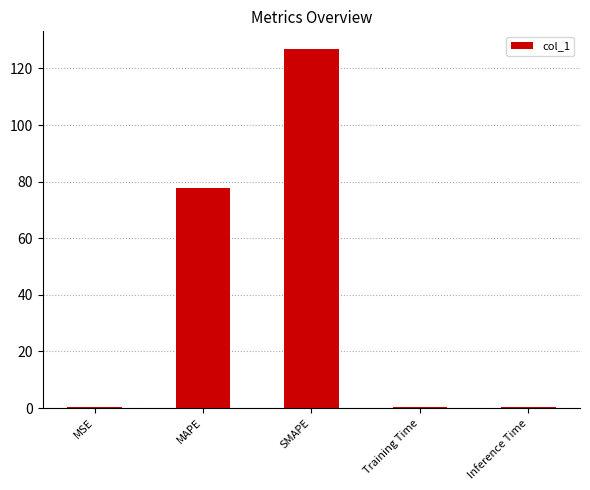

What is the change in value from SMAPE to Training Time?

-126.4